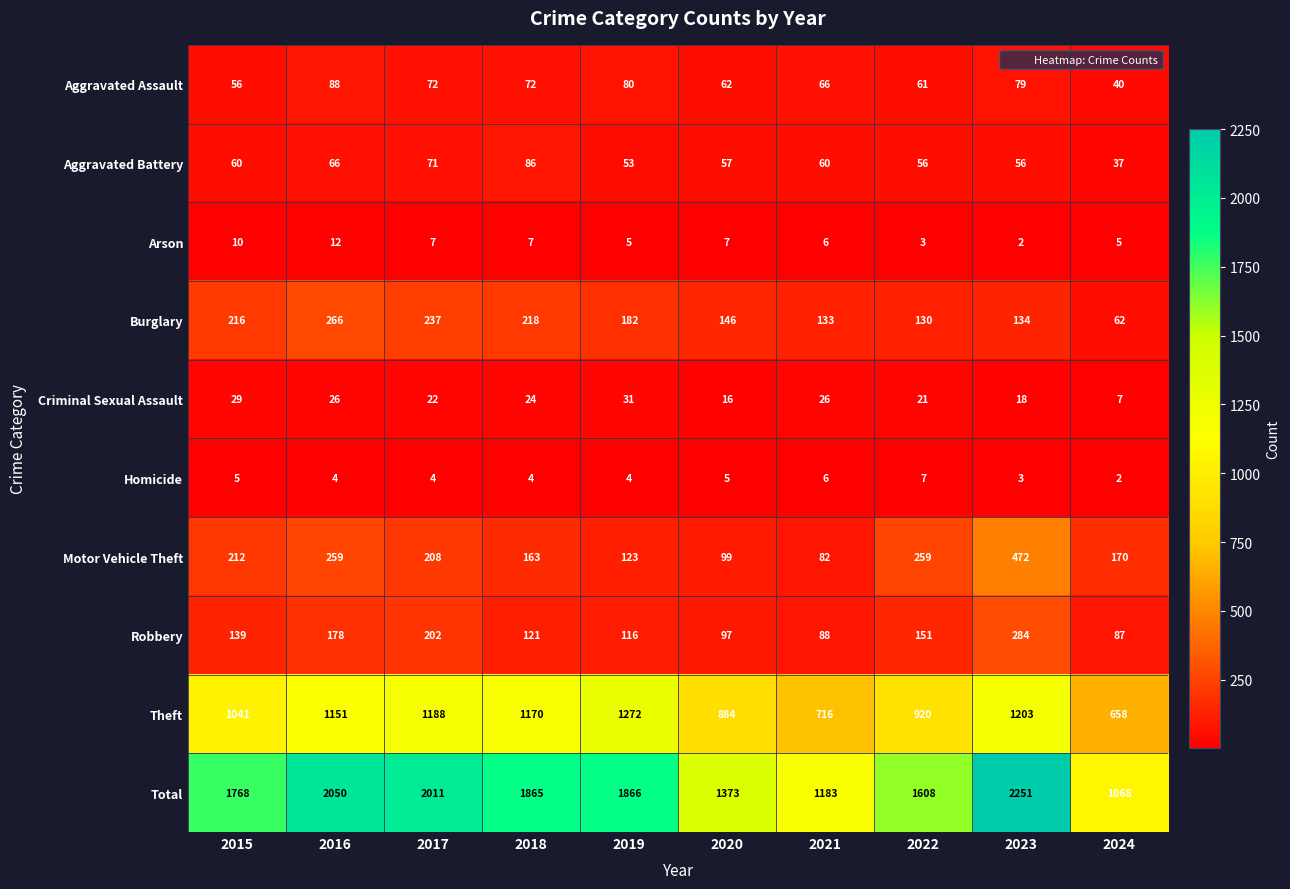

At 2020, list the series in order from smallest to largest.

Homicide, Arson, Criminal Sexual Assault, Aggravated Battery, Aggravated Assault, Robbery, Motor Vehicle Theft, Burglary, Theft, Total